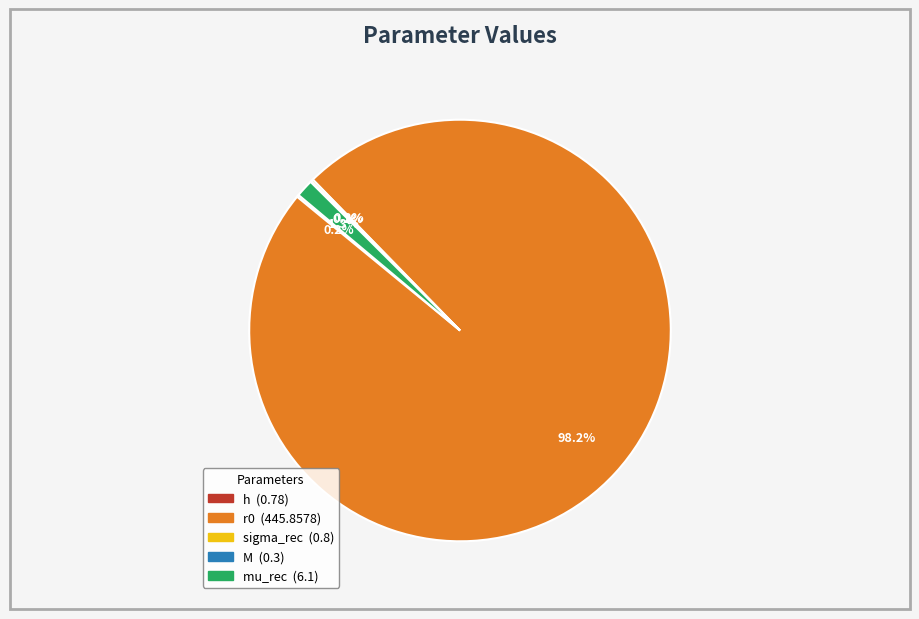

Do sigma_rec and h together represent more than half of the pie?

No